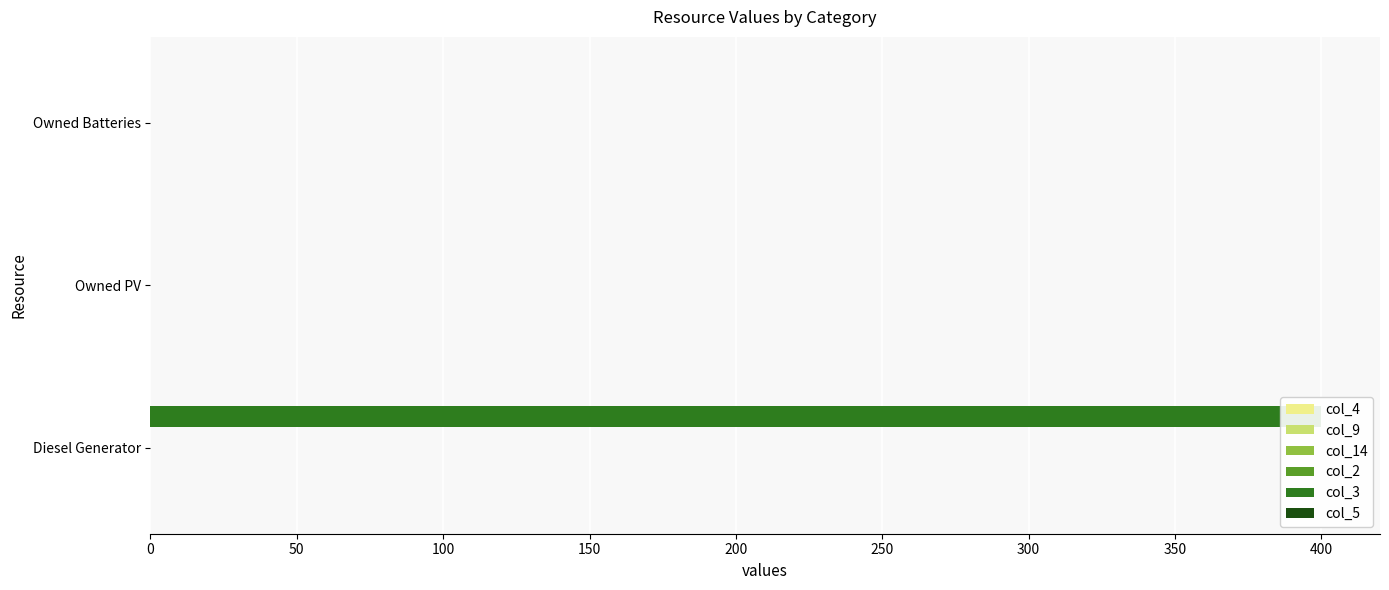

What is the maximum value shown in the chart?

400.0